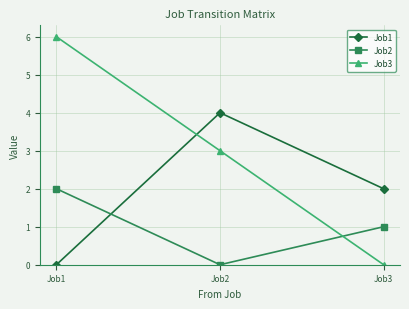

Does the chart display data point markers on the line(s)?

Yes